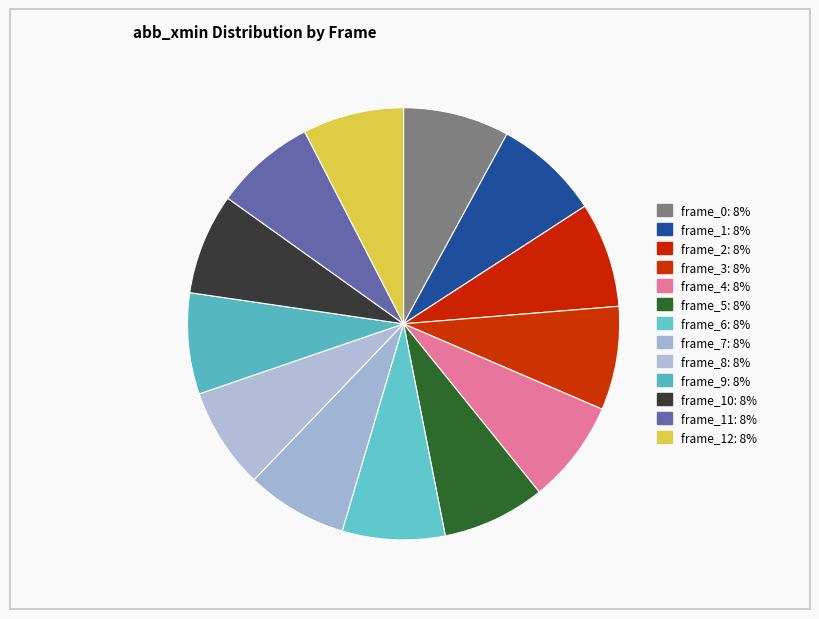

How many slices are in this pie chart?

13